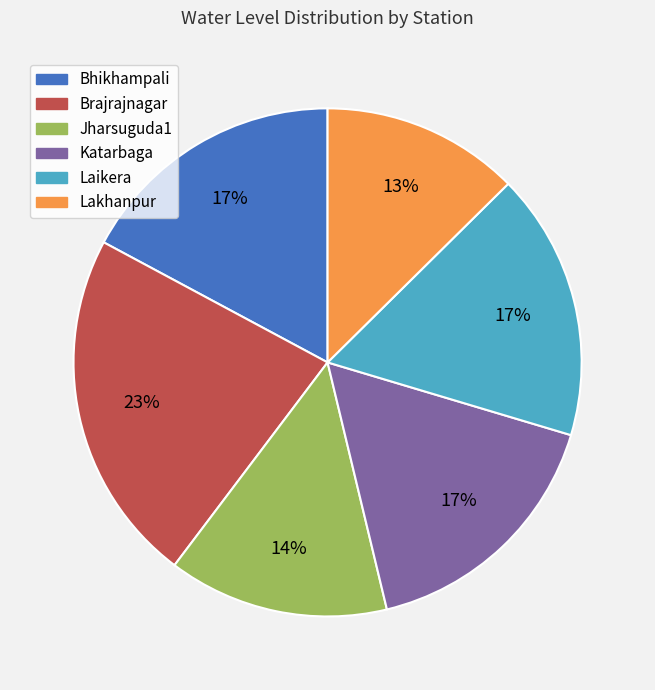

To the nearest percent, what is the difference between the largest and smallest slice percentages?

10%